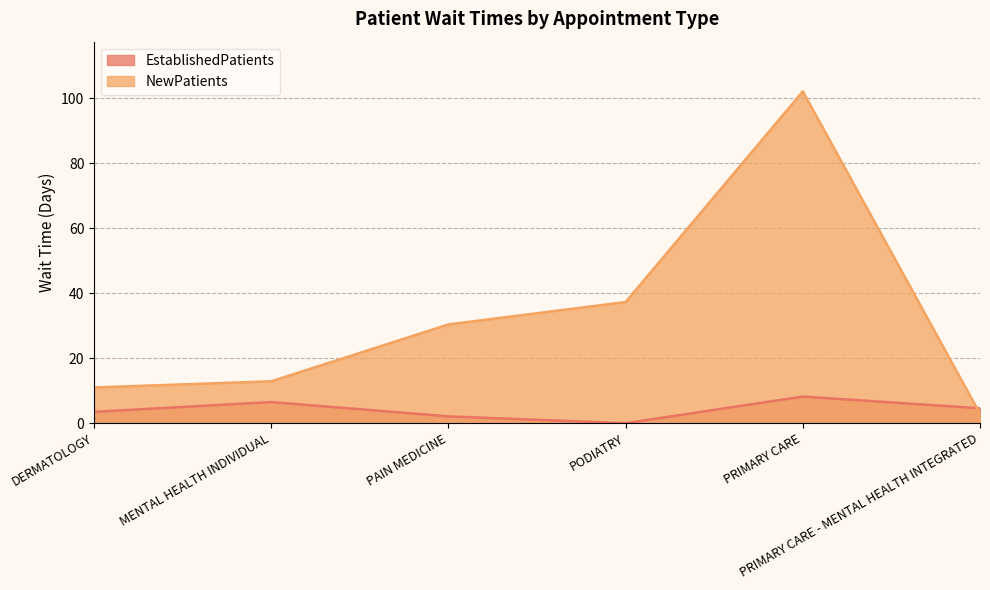

True or false: EstablishedPatients has a value of 3.1 at PAIN MEDICINE.

False